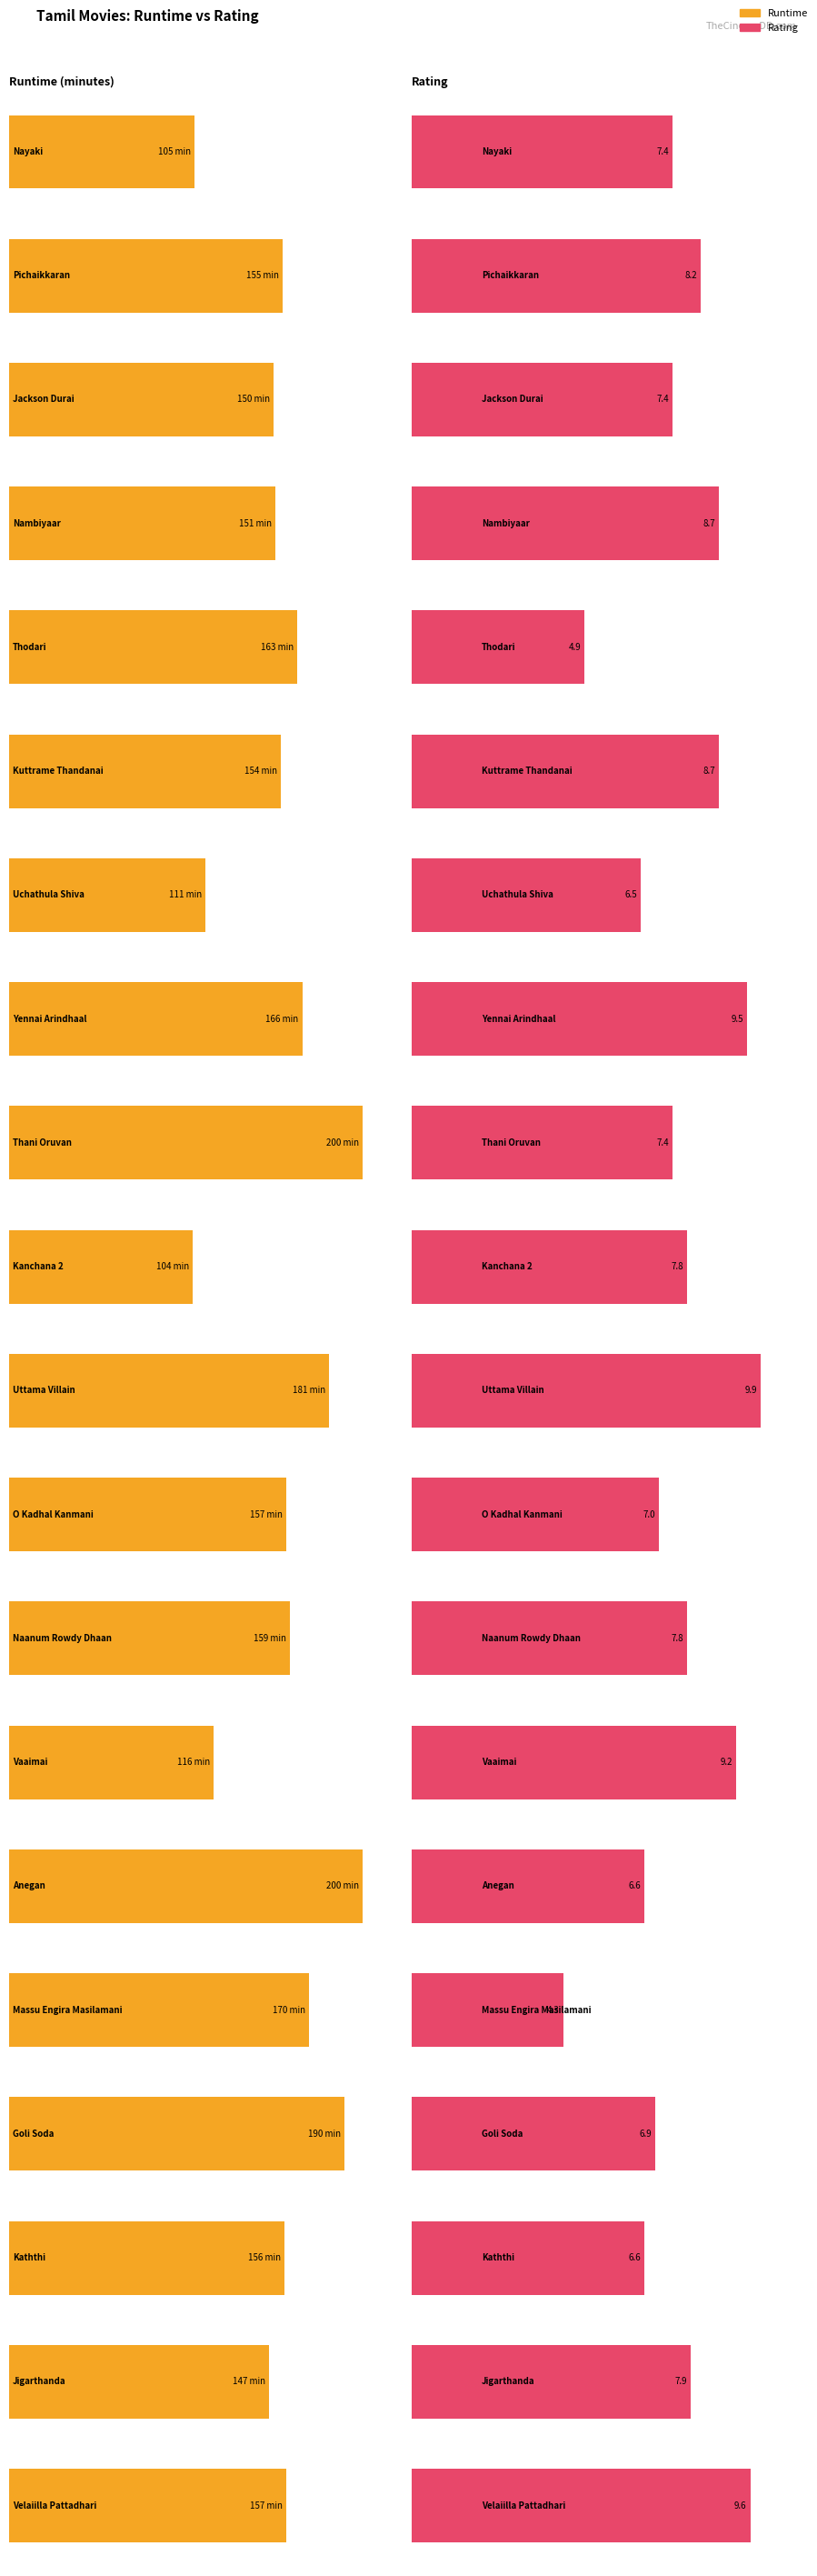

Is it true that Rating equals 2.8 at Thani Oruvan?

False